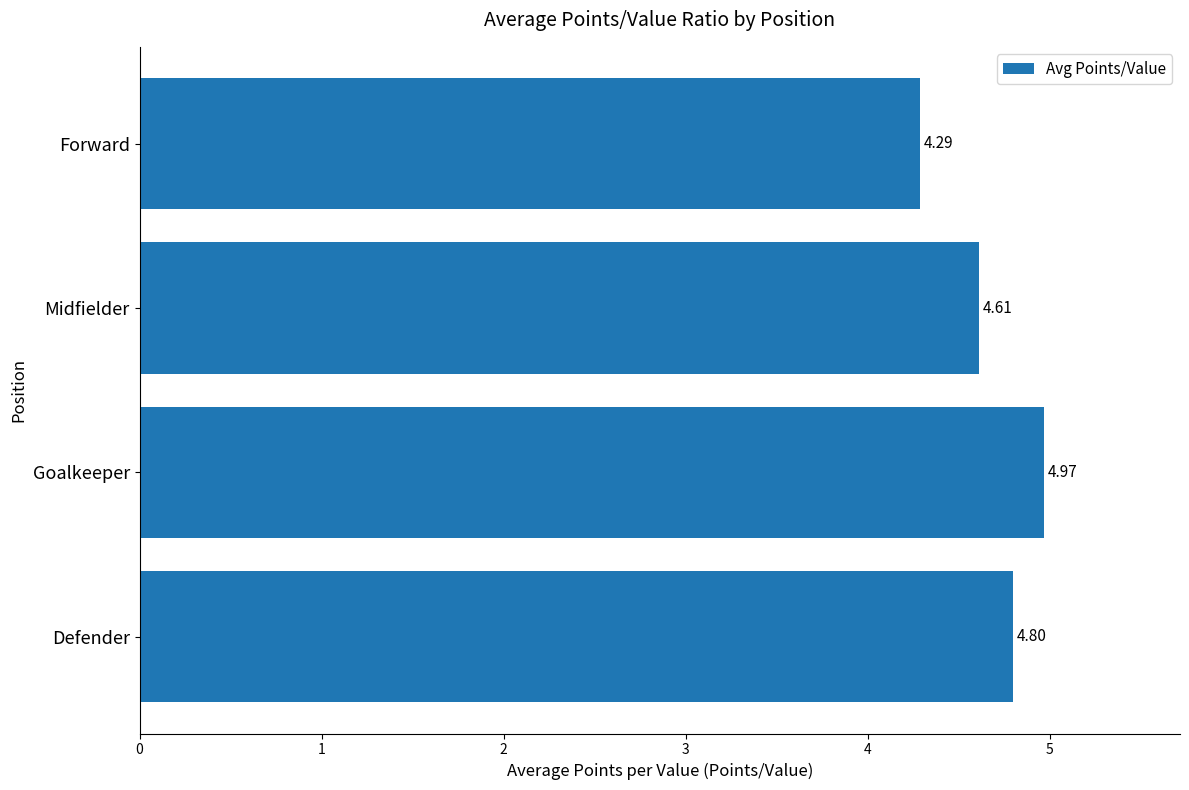

Rank the categories by value from lowest to highest.

Forward, Midfielder, Defender, Goalkeeper